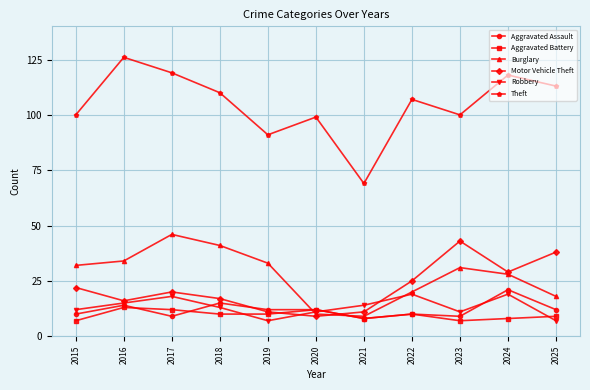

What is the minimum value shown in the chart?

7